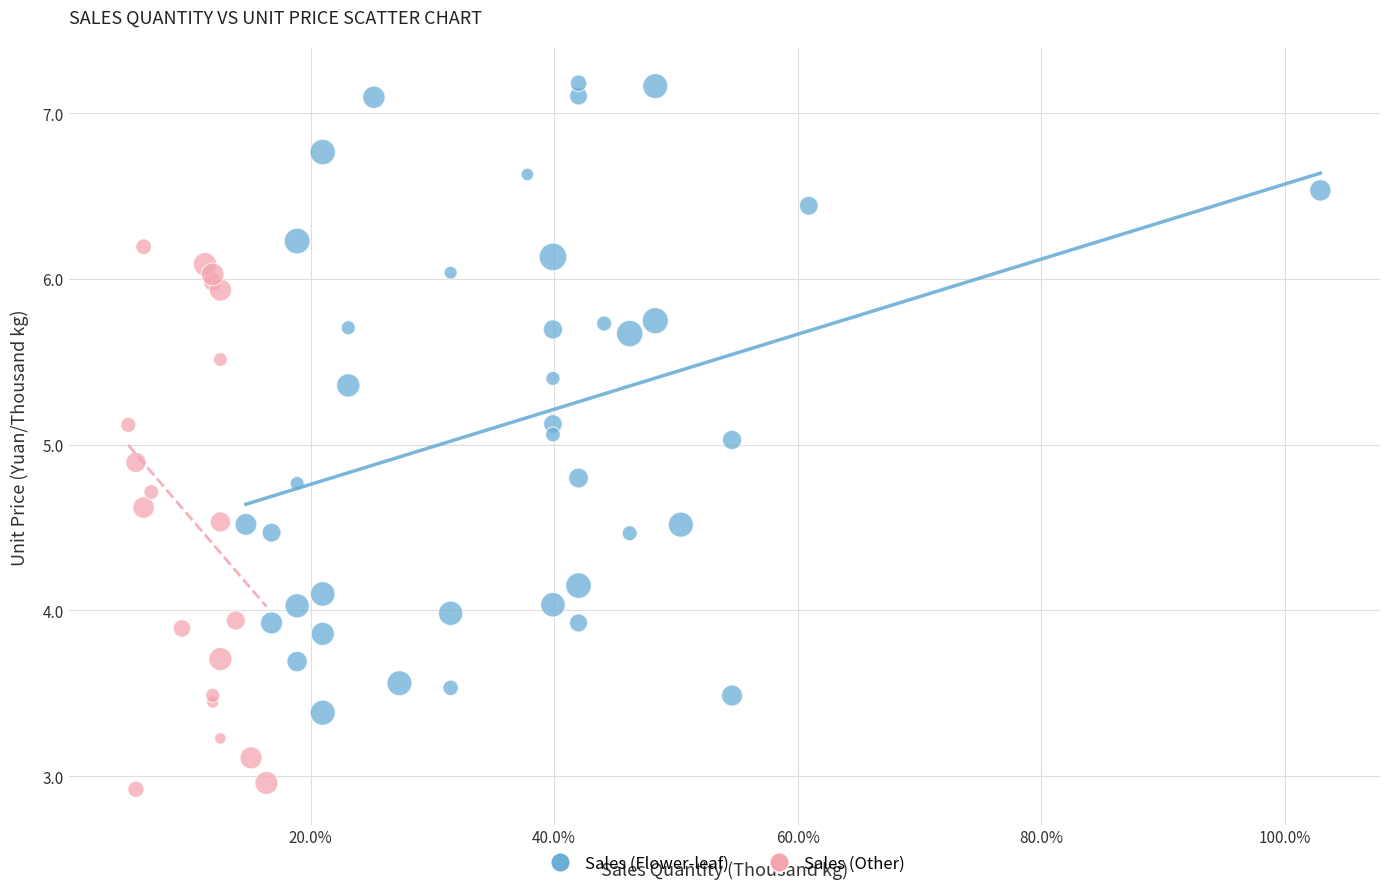

What are all the series names shown in the legend?

Sales (Flower-leaf), Sales (Other)